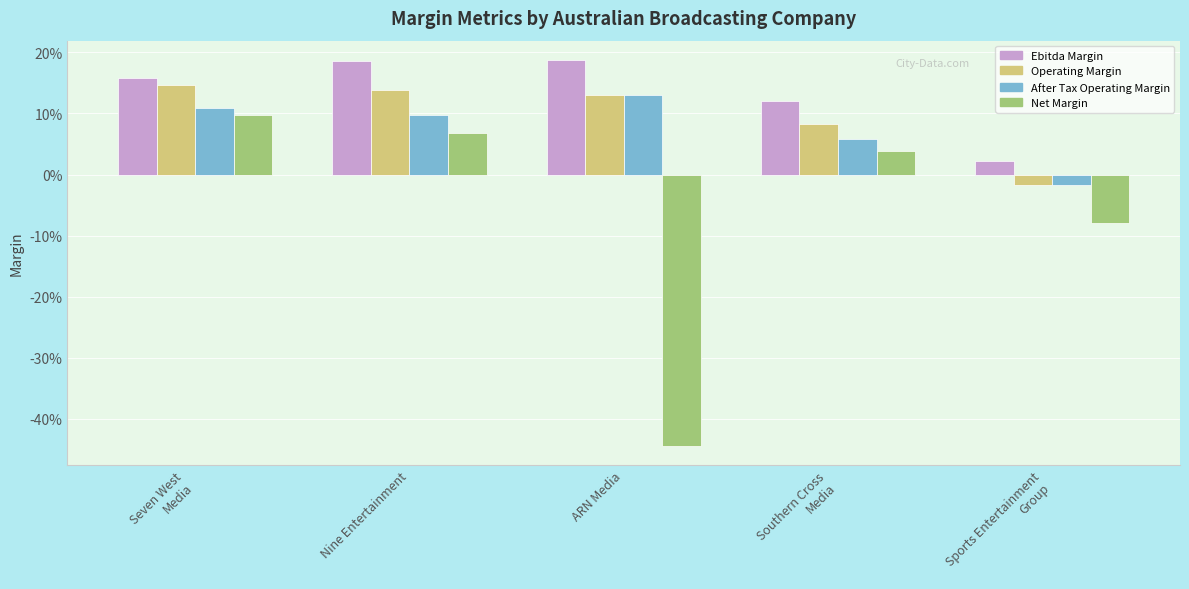

What is the difference between the maximum and minimum values in the Operating Margin series?

0.2